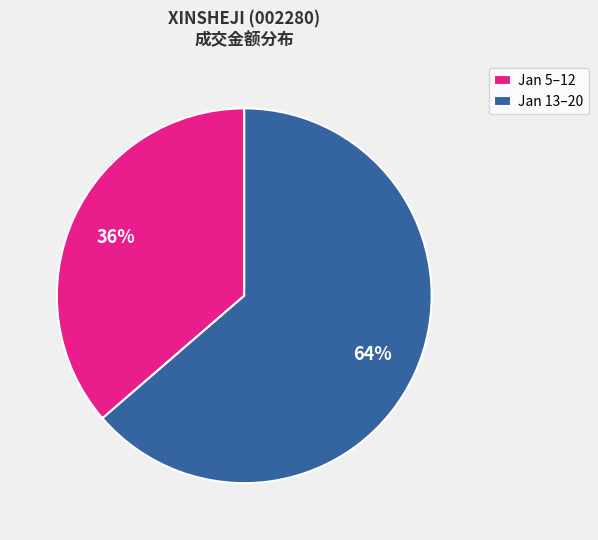

True or false: Jan 13–20 accounts for 64% of the total.

True